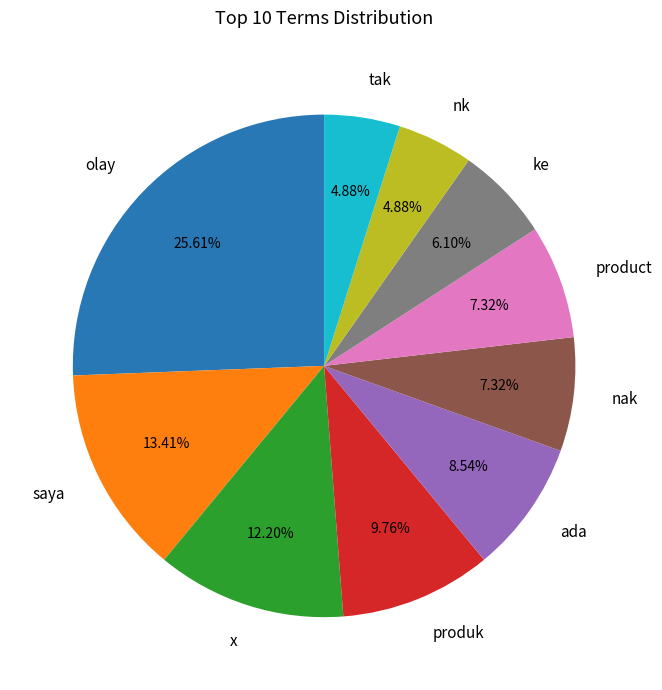

Which has a higher value, olay or product?

olay